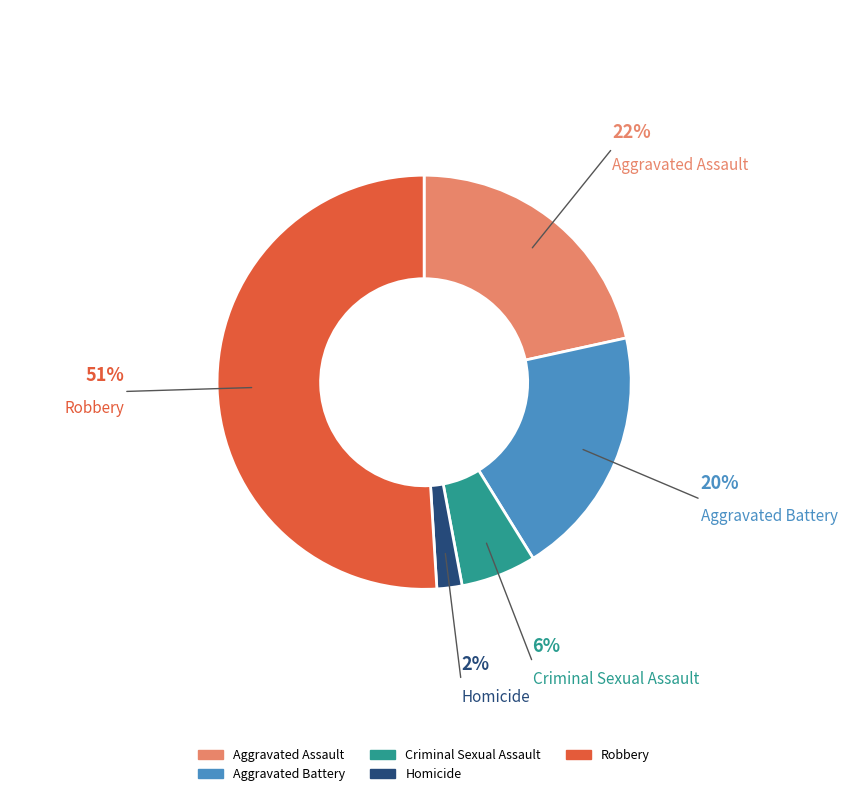

Does Robbery account for over 50% of the chart?

Yes